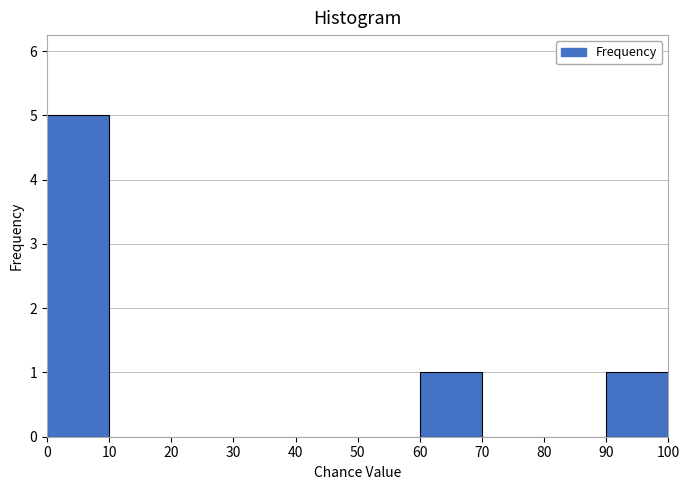

What is the height of the bar covering 0 to 10 on the x-axis? The values are not printed on the chart, so give them approximately, as read against the axis.

5